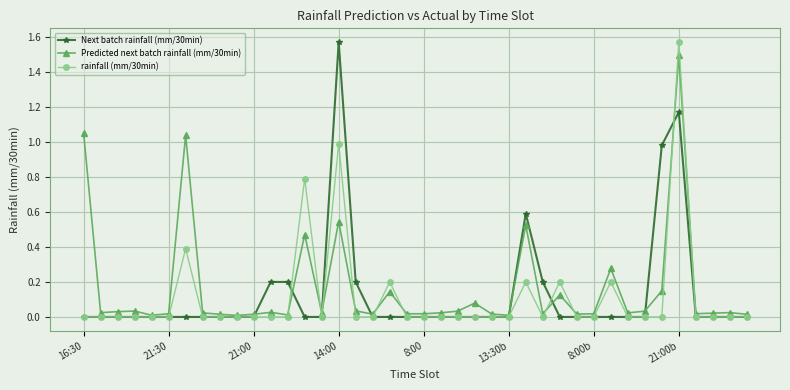

True or false: Next batch rainfall (mm/30min) has more than 0 interior local peaks.

True